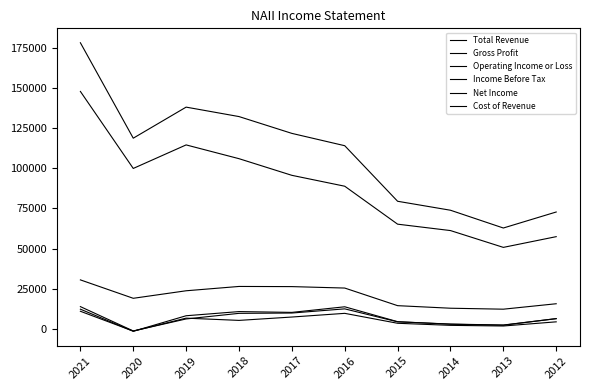

What is the difference between the Total Revenue values at 2016 and 2018?

18200